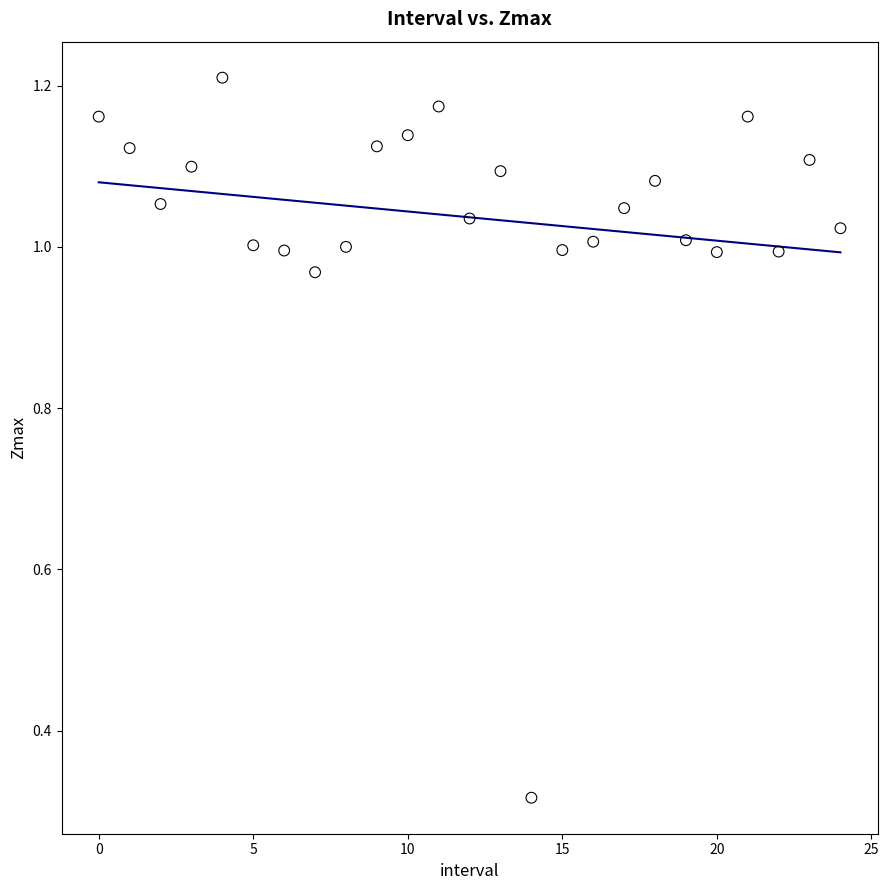

What is the range of Y values (max minus min)?

0.9